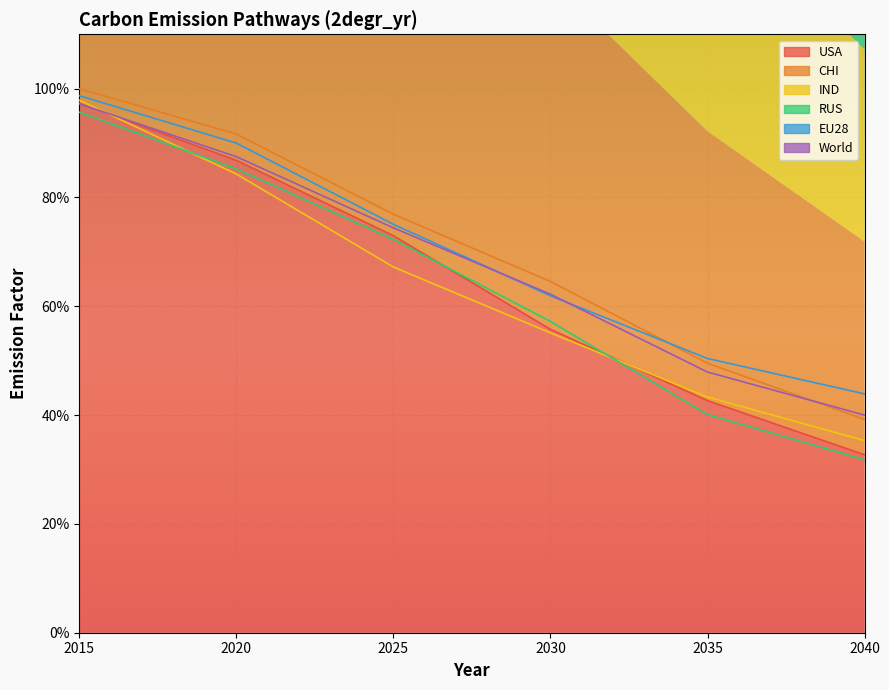

How many intersections are there between USA and RUS?

2